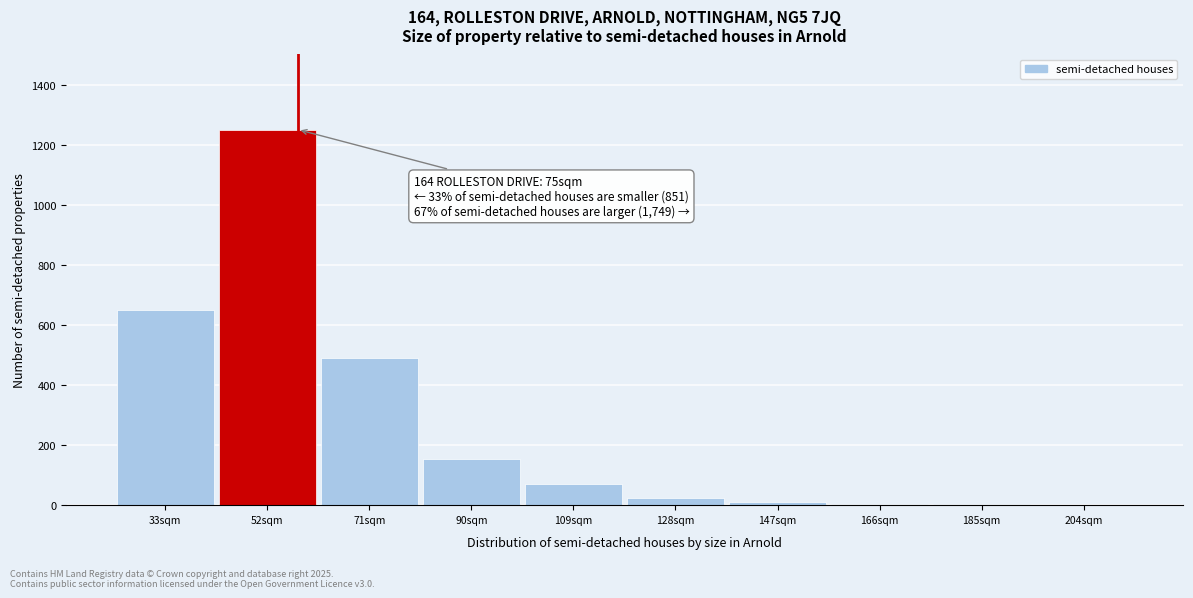

The value at 71sqm is 490. True or false?

True